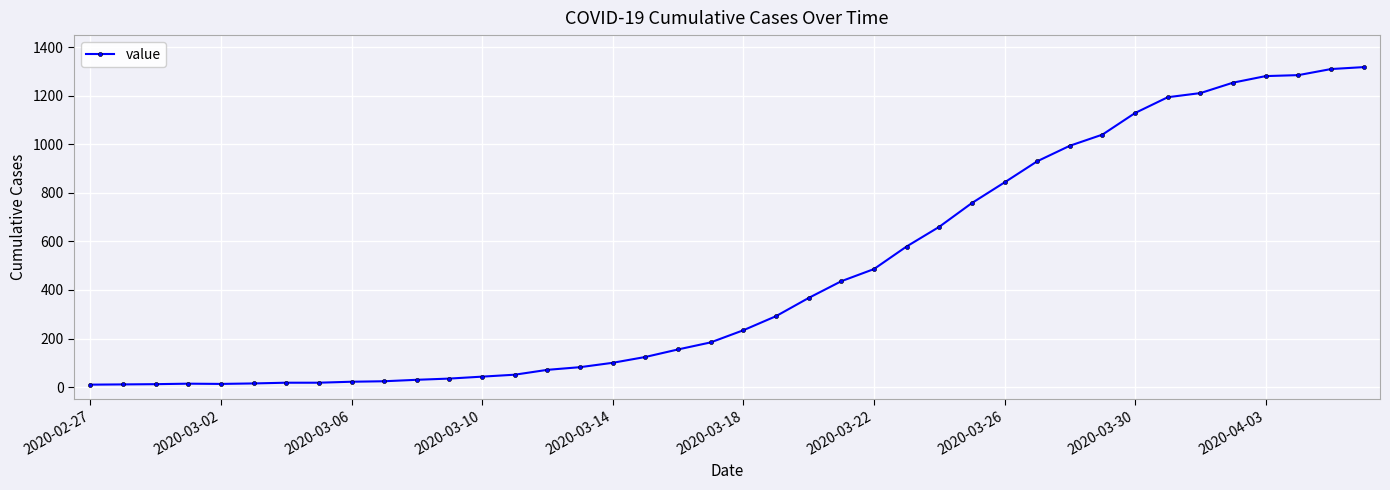

What is the difference between the maximum and minimum values?

1308